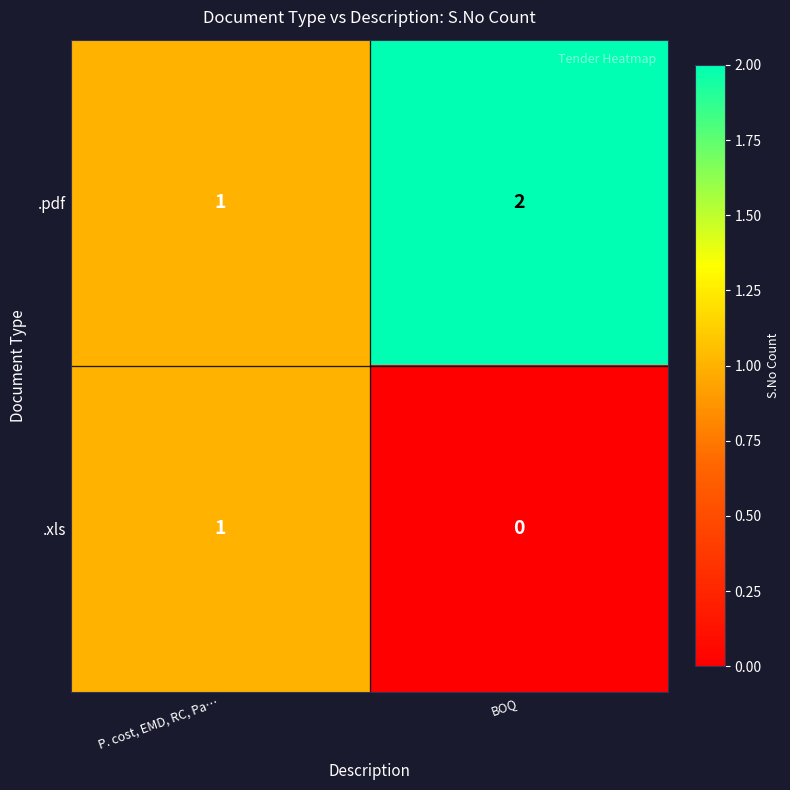

Which label corresponds to the smallest value in the chart?

BOQ